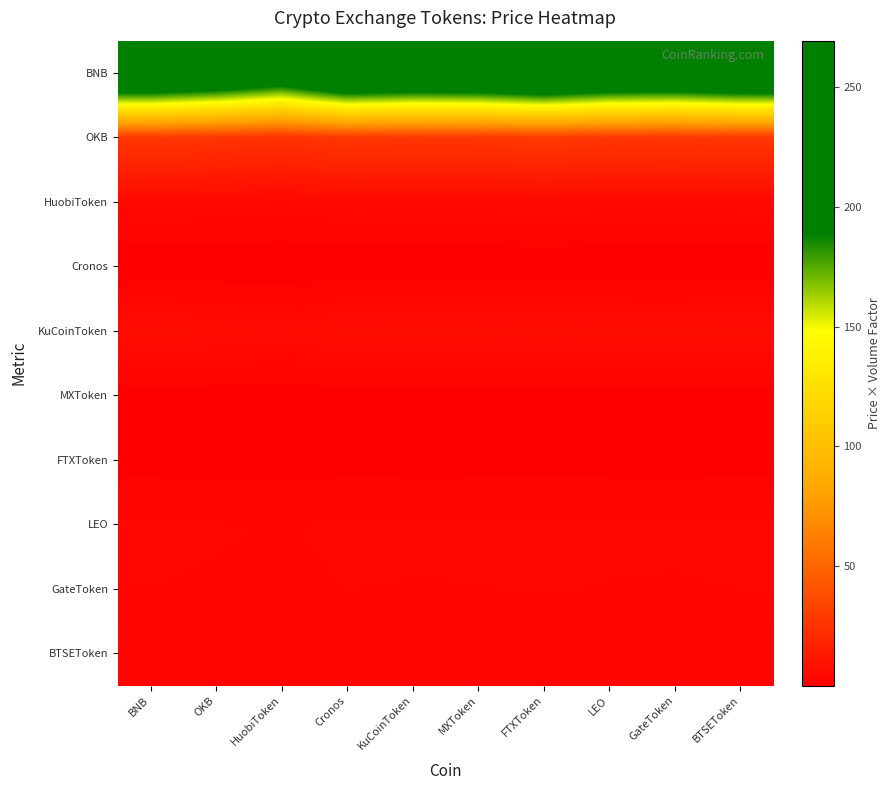

At which category does the chart reach its minimum across all series?

HuobiToken